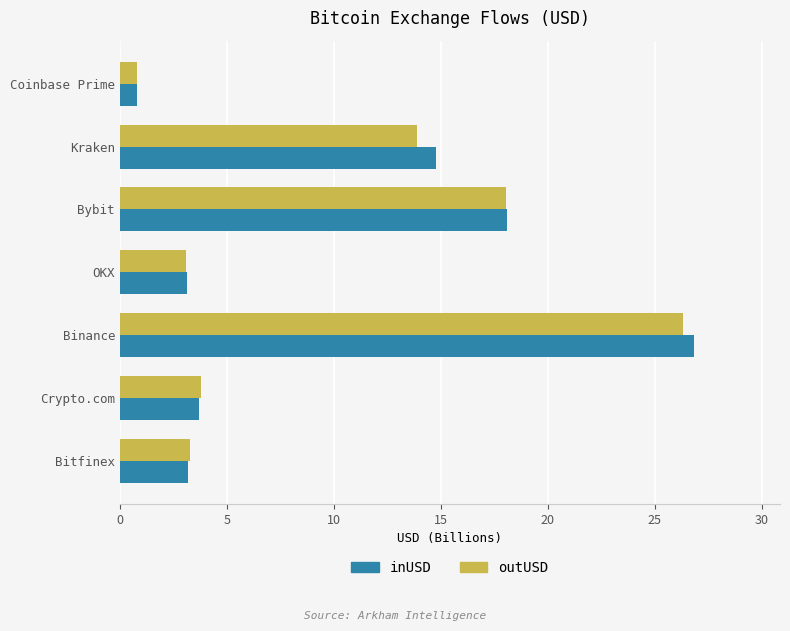

Which series has the largest range (max minus min)?

inUSD